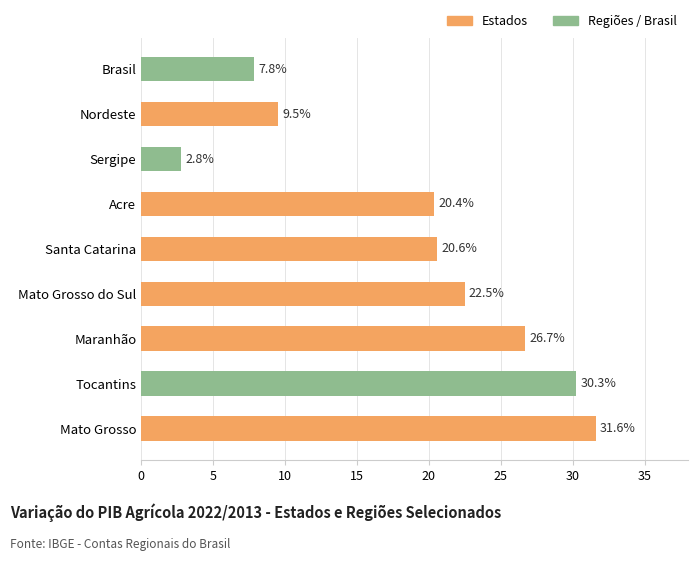

How many bars are there in total?

9